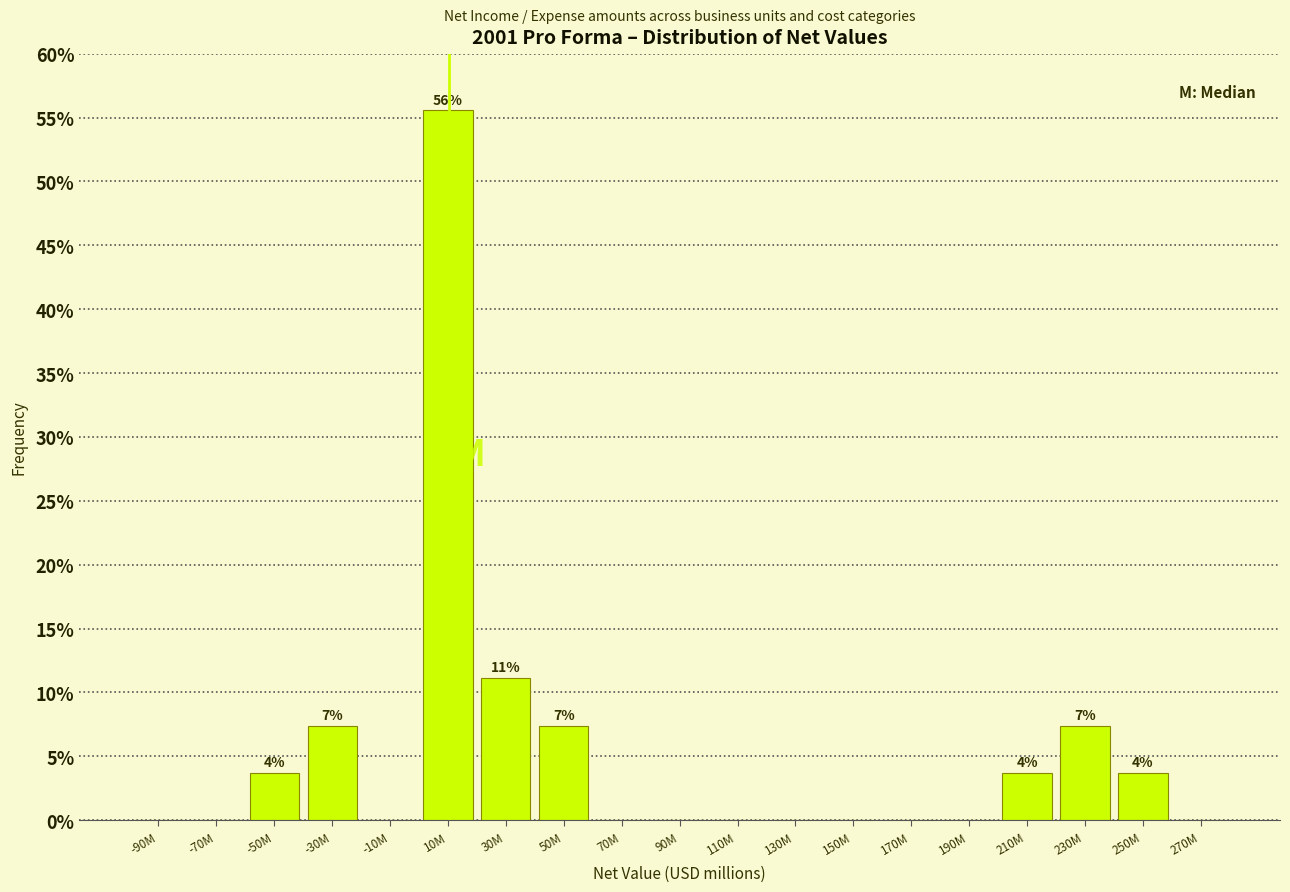

Reading left to right, extract all data points from this chart.

-90M=0.0	-70M=0.0	-50M=3.7	-30M=7.4	-10M=0.0	10M=55.6	30M=11.1	50M=7.4	70M=0.0	90M=0.0	110M=0.0	130M=0.0	150M=0.0	170M=0.0	190M=0.0	210M=3.7	230M=7.4	250M=3.7	270M=0.0